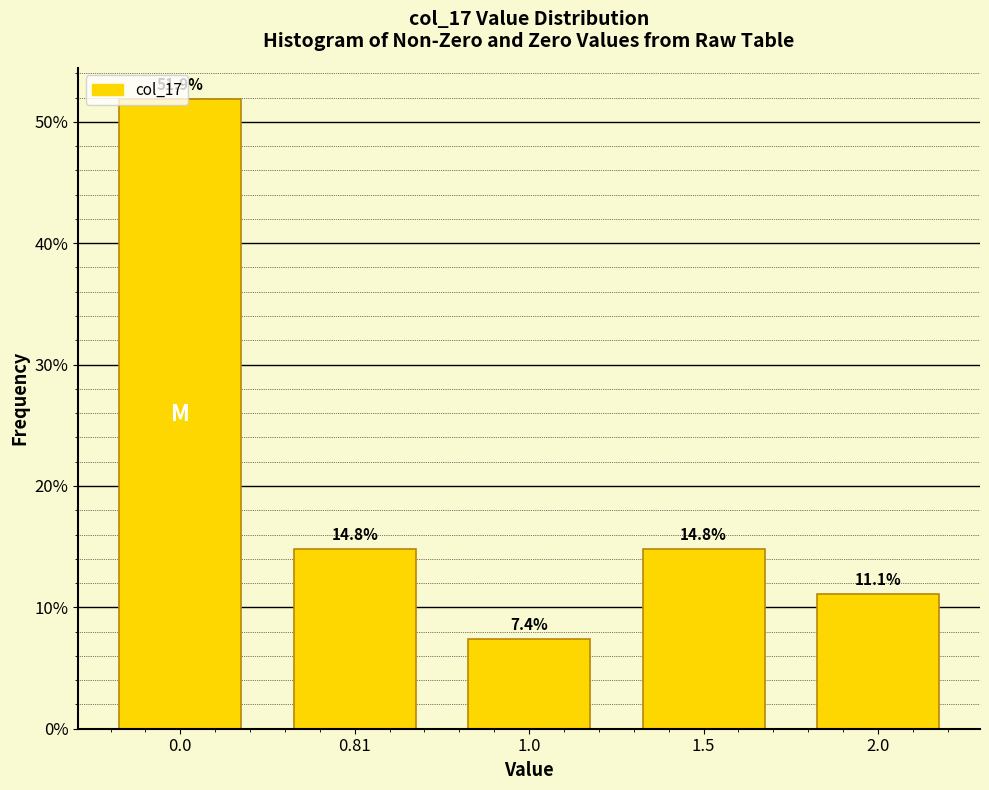

What is the label of the 1st bar from the right?

2.0